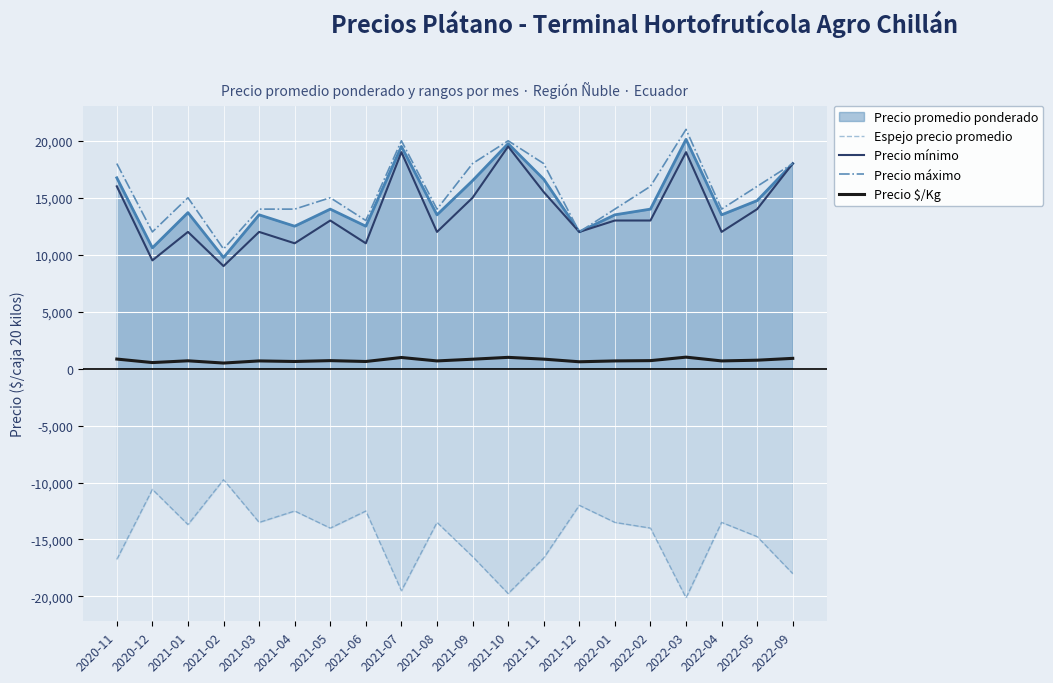

Which category has the lowest value in the Espejo precio promedio series?

2022-03